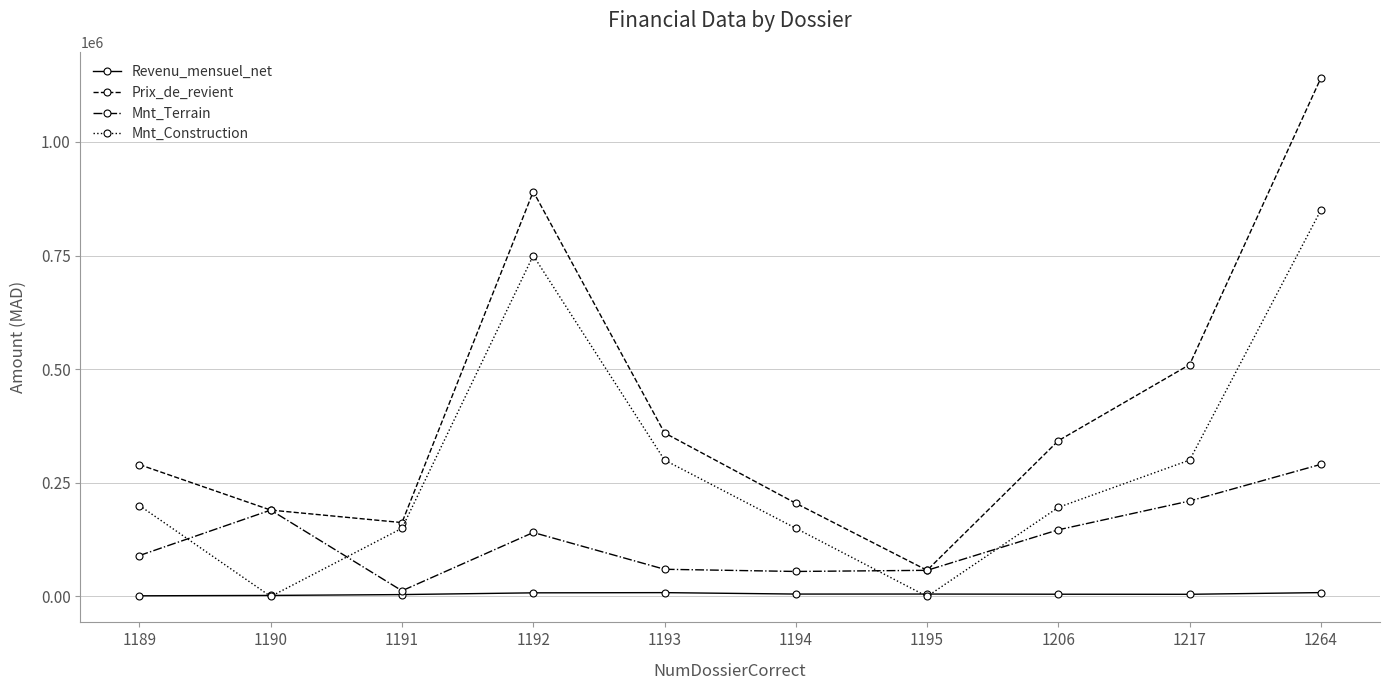

At which category does Mnt_Terrain reach its first local valley?

1191